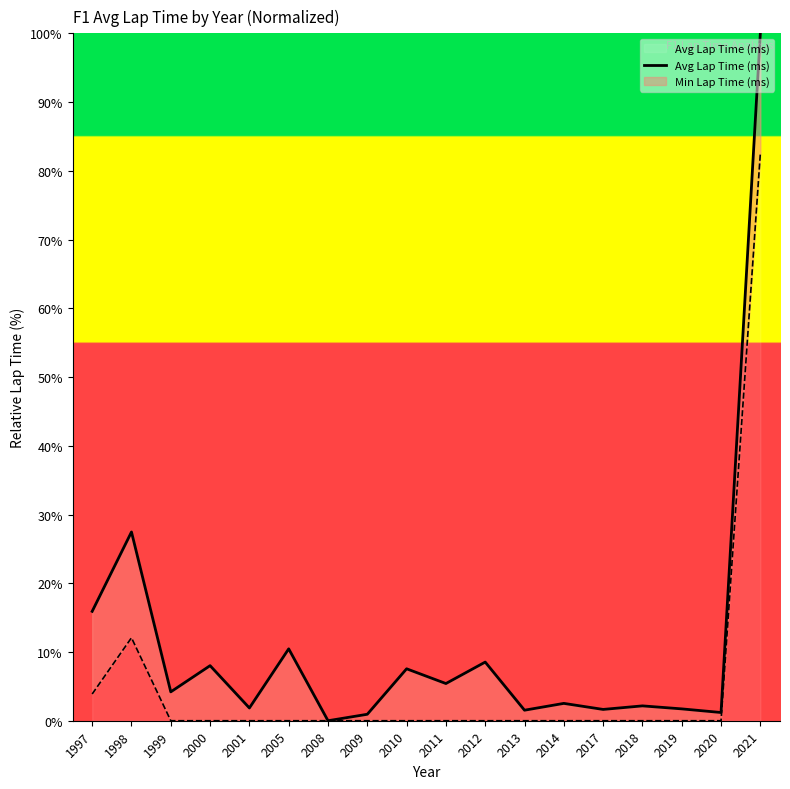

List the labels in order of value, smallest first.

2008, 2009, 2020, 2013, 2017, 2019, 2001, 2018, 2014, 1999, 2011, 2010, 2000, 2012, 2005, 1997, 1998, 2021